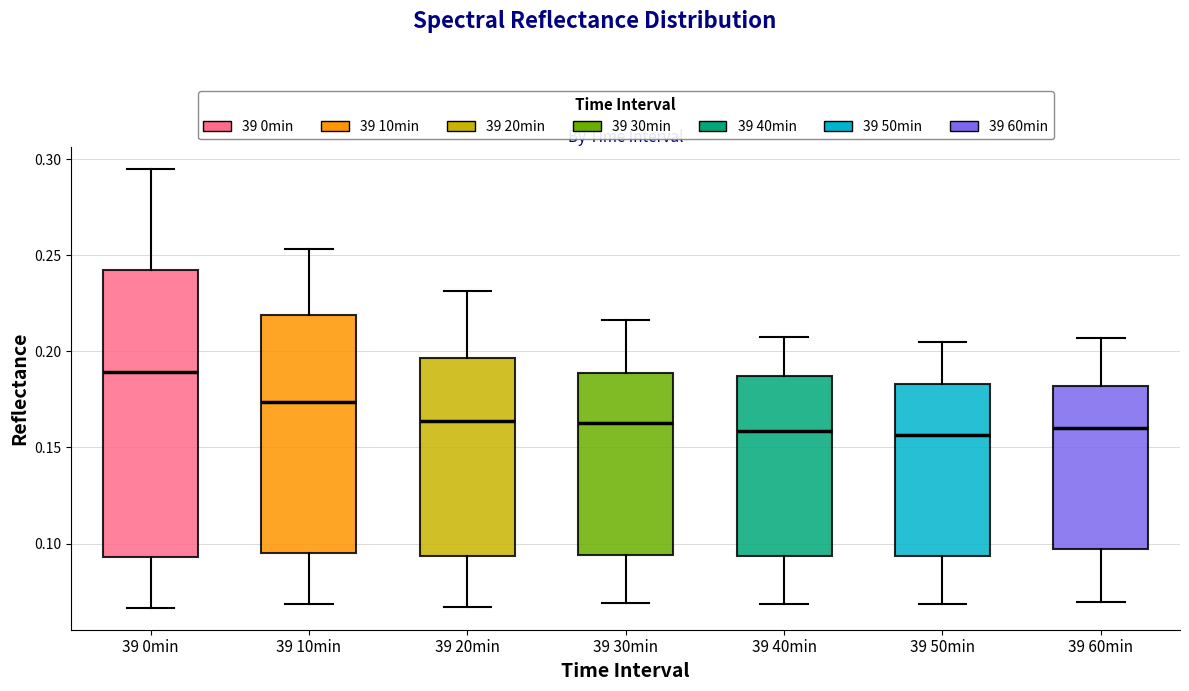

Reading left to right, transcribe this box plot: for each box, give where its median line is, the range the box spans, and where its two whiskers end, as read against the y-axis. The values are not printed on the chart, so give them approximately, as read against the axis.

39 0min: median 0.190, box 0.095 to 0.240, whiskers 0.065 to 0.295
39 10min: median 0.175, box 0.095 to 0.220, whiskers 0.070 to 0.255
39 20min: median 0.165, box 0.095 to 0.195, whiskers 0.065 to 0.230
39 30min: median 0.165, box 0.095 to 0.190, whiskers 0.070 to 0.215
39 40min: median 0.160, box 0.095 to 0.185, whiskers 0.070 to 0.210
39 50min: median 0.155, box 0.095 to 0.185, whiskers 0.070 to 0.205
39 60min: median 0.160, box 0.095 to 0.180, whiskers 0.070 to 0.205